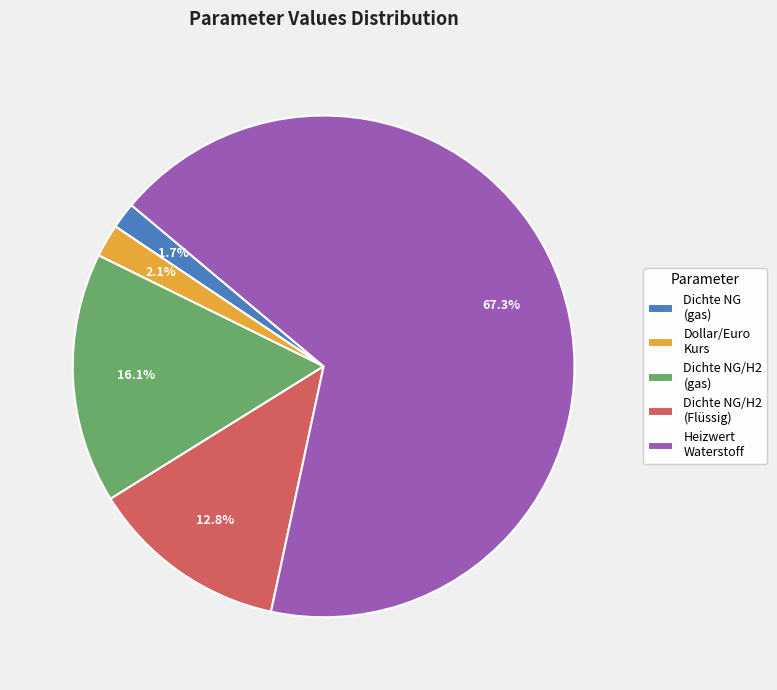

What portion of the pie excludes Dollar/Euro Kurs?

97.9%